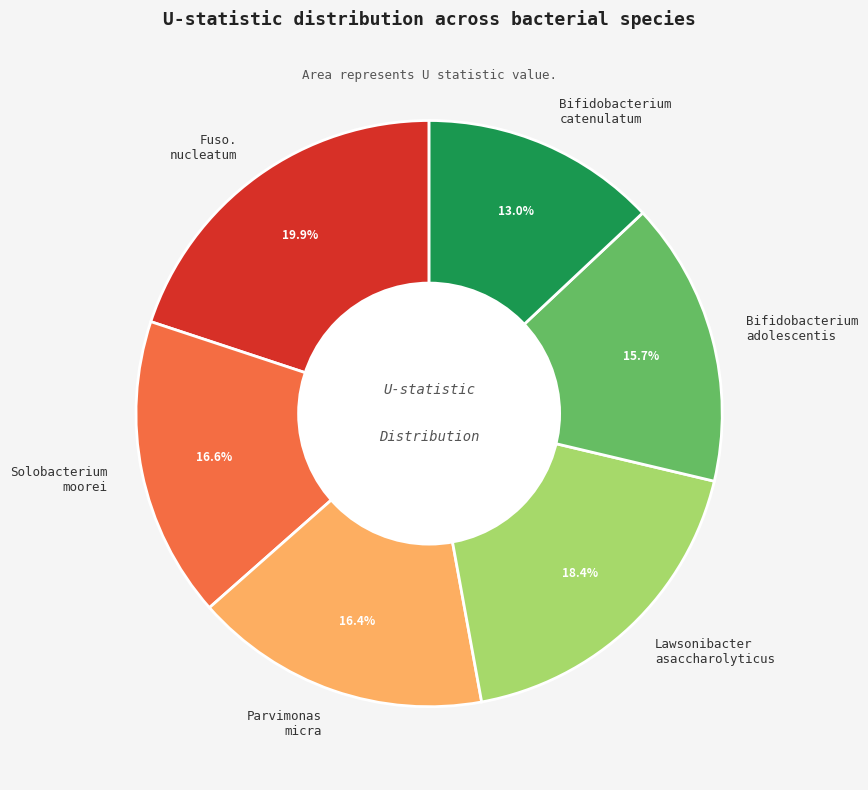

Does any single category account for the majority?

No